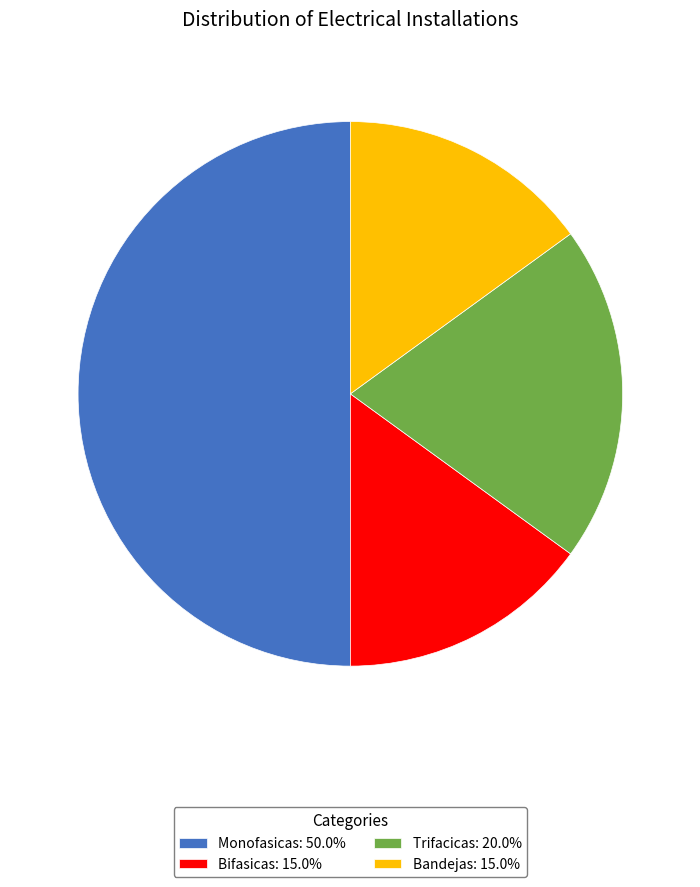

The Trifacicas slice represents 20% of the pie. True or false?

True